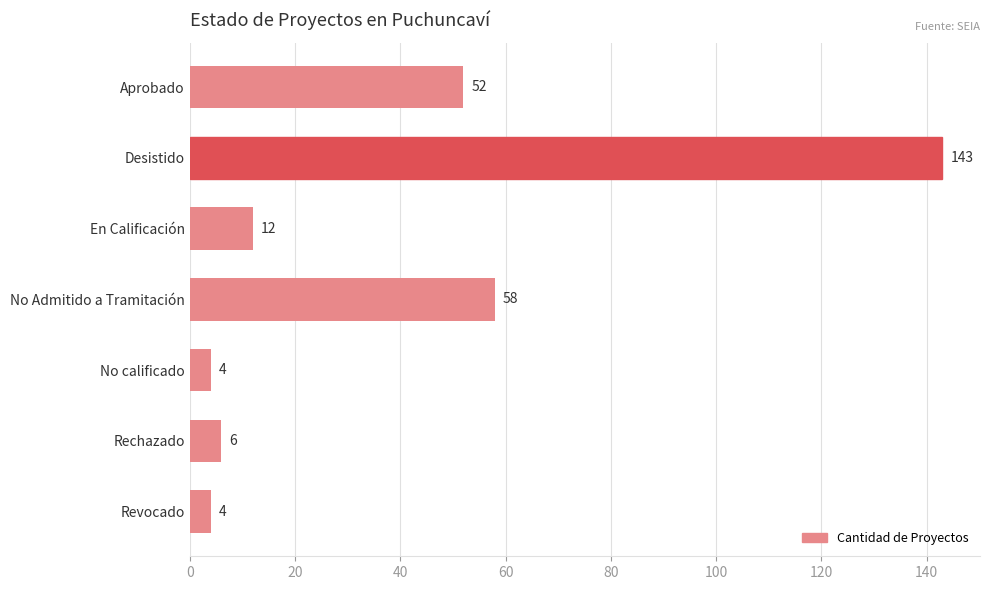

At which category does the chart reach its peak across all series?

Desistido